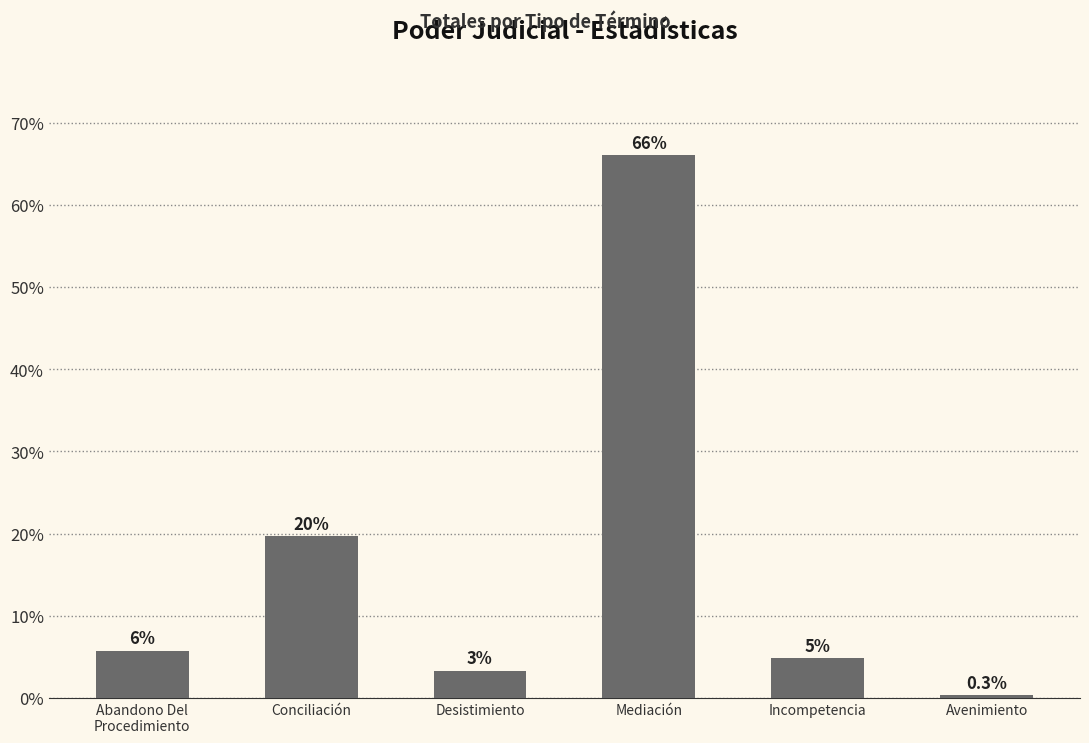

Where does the data first go above 5?

Abandono Del
Procedimiento